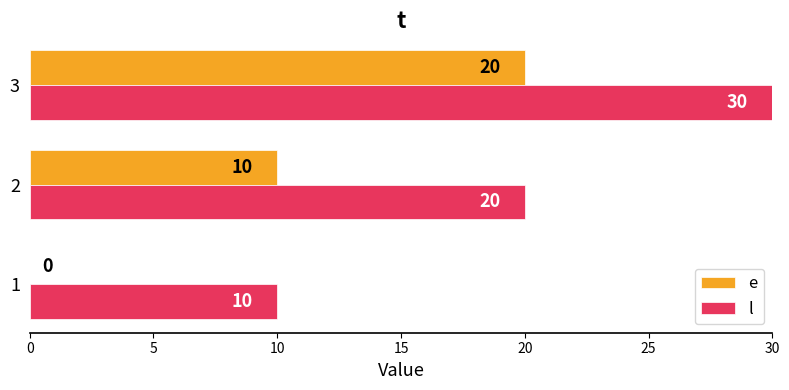

Is the value of l at 1 greater than the value of e at 3?

No